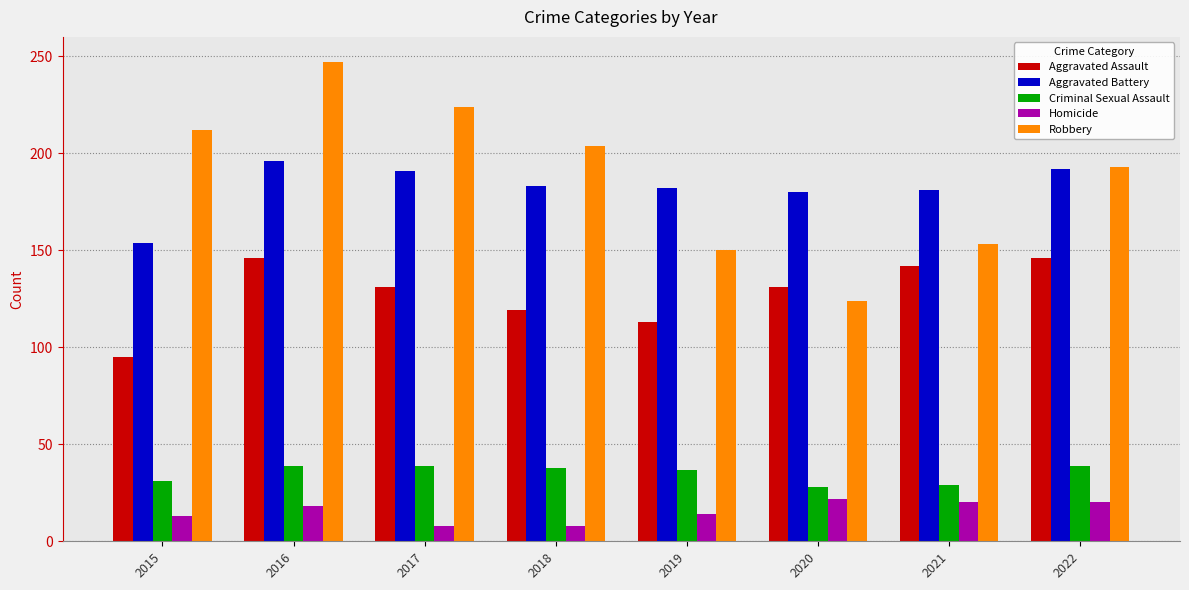

What is the difference between the maximum and second lowest values in the Homicide series?

14